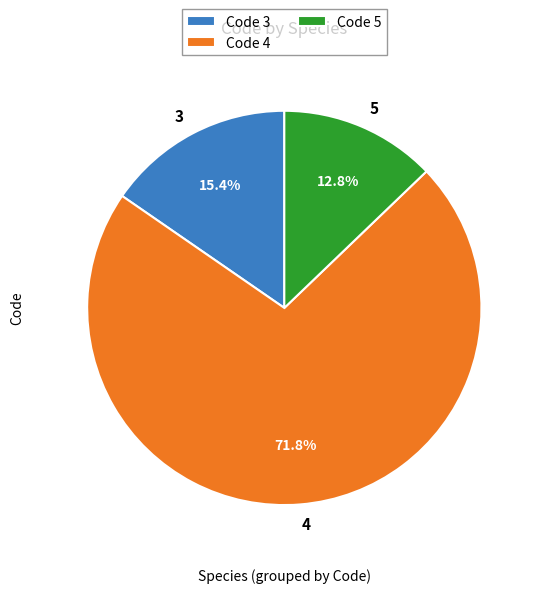

How many slices are in this pie chart?

3